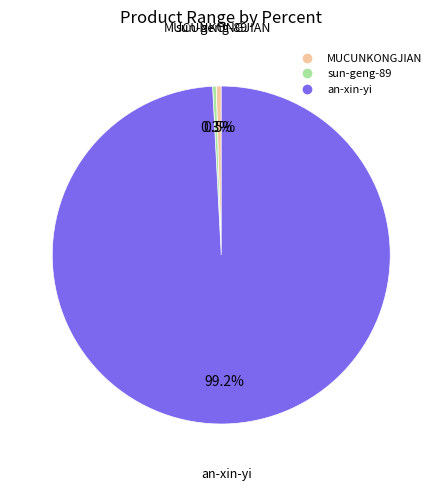

Combined, do MUCUNKONGJIAN and an-xin-yi account for over 50%?

Yes